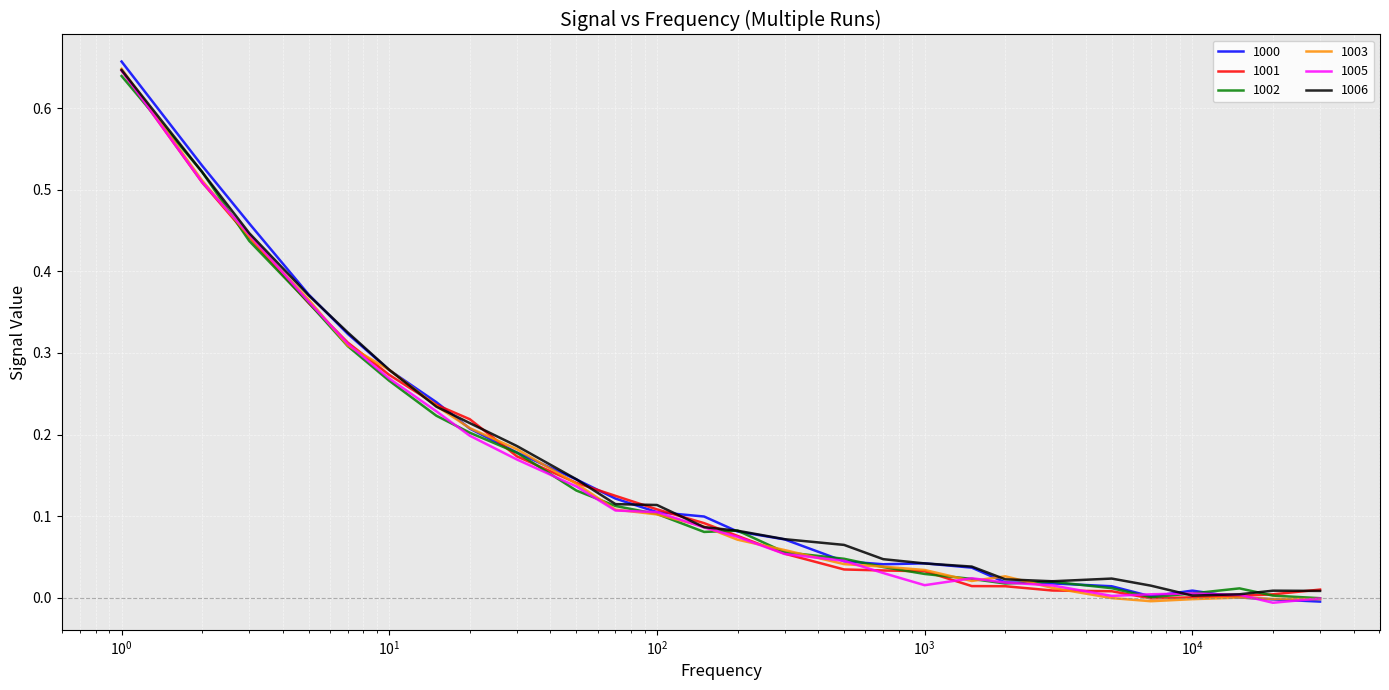

Which series has the widest spread of values?

1000